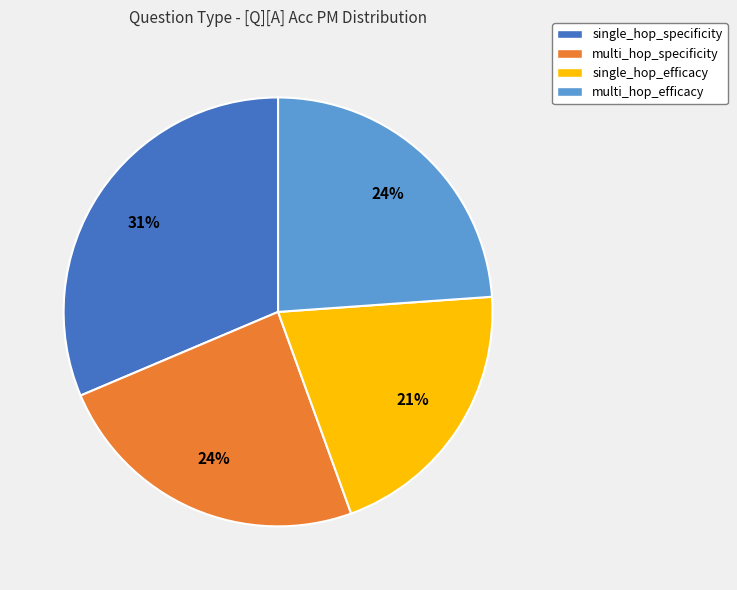

To the nearest percent, what is the difference between the single_hop_specificity and multi_hop_specificity slice percentages?

7%